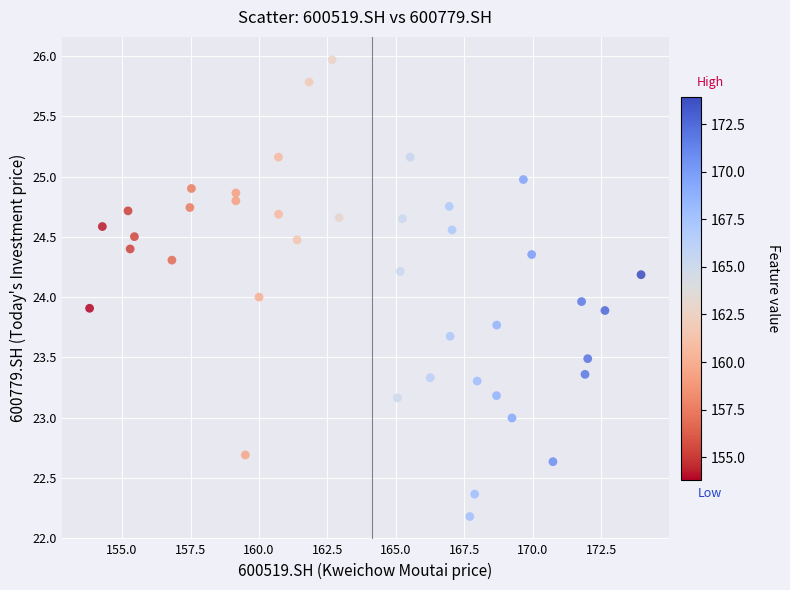

What is the range of Y values (max minus min)?

3.8